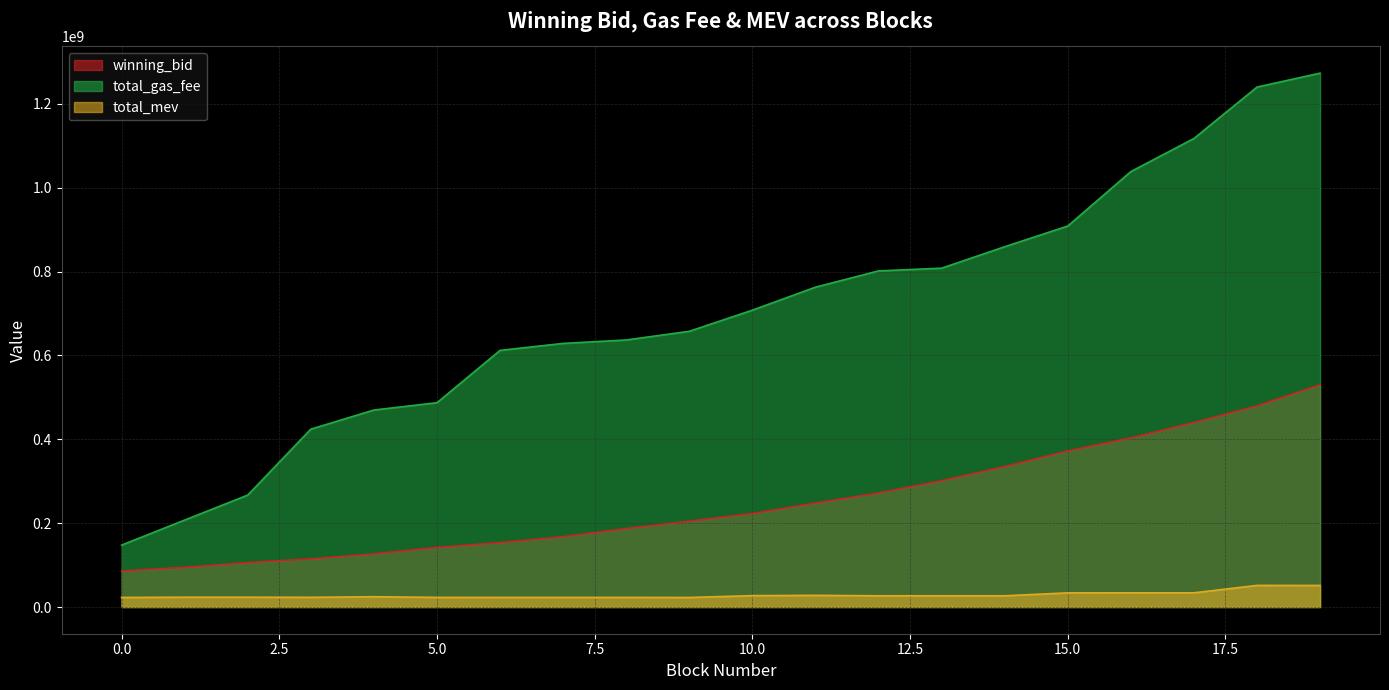

Where does the total_gas_fee series first go above 707840004?

11